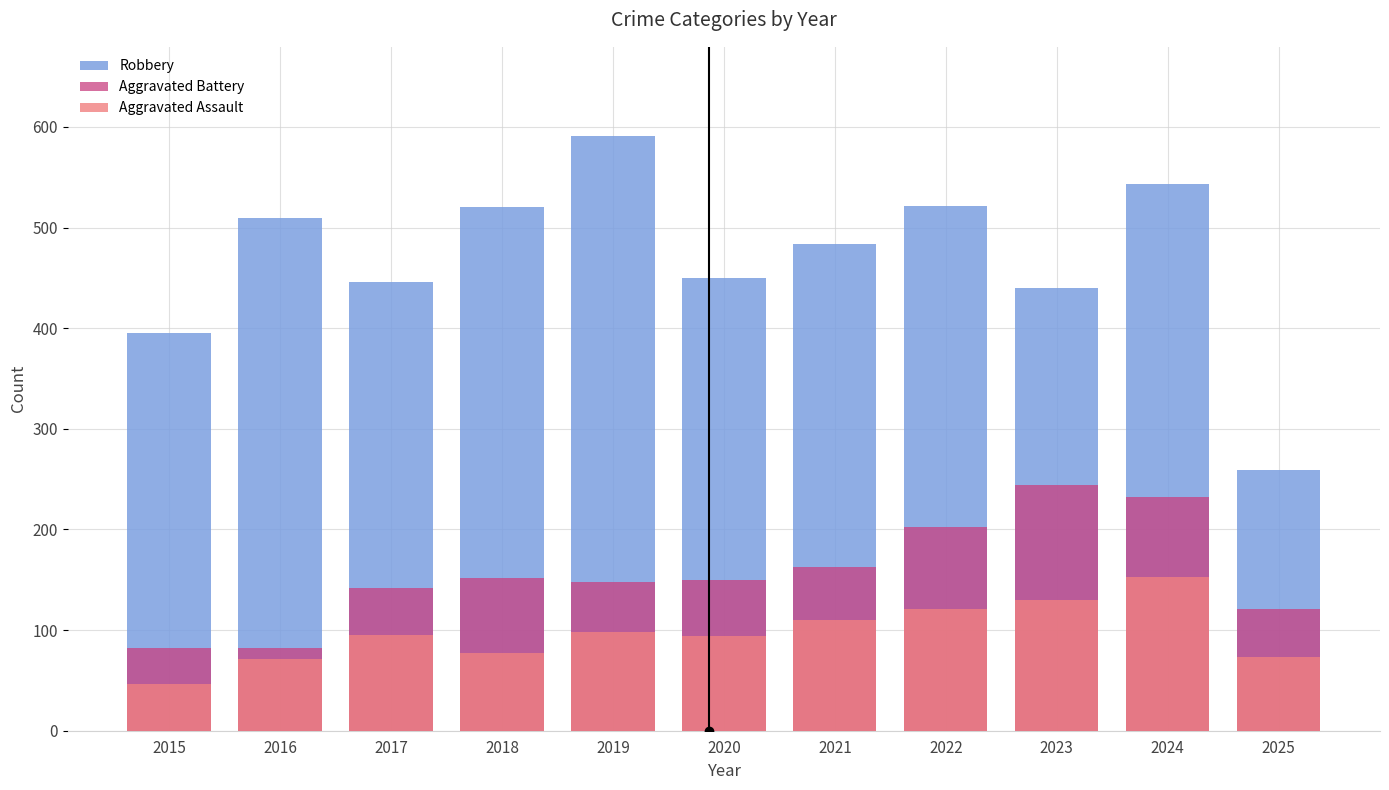

Read the Aggravated Battery value at 2021.

163